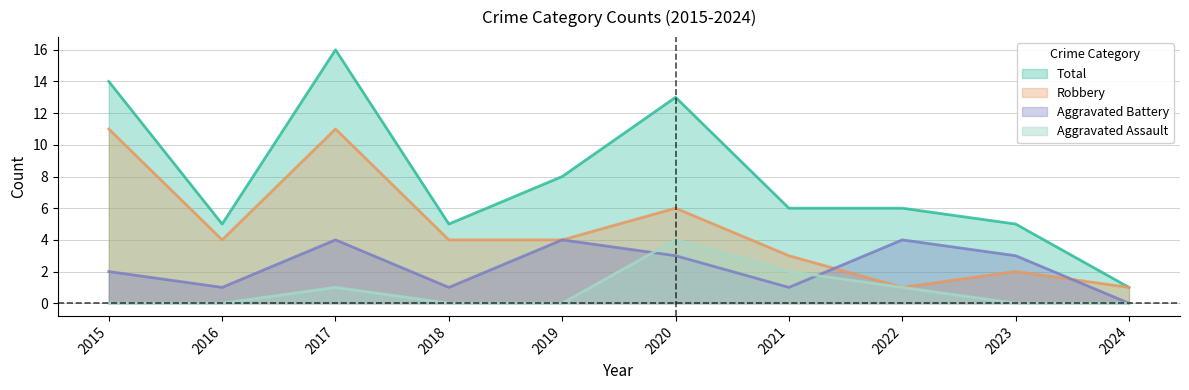

How many data points does each series have?

10